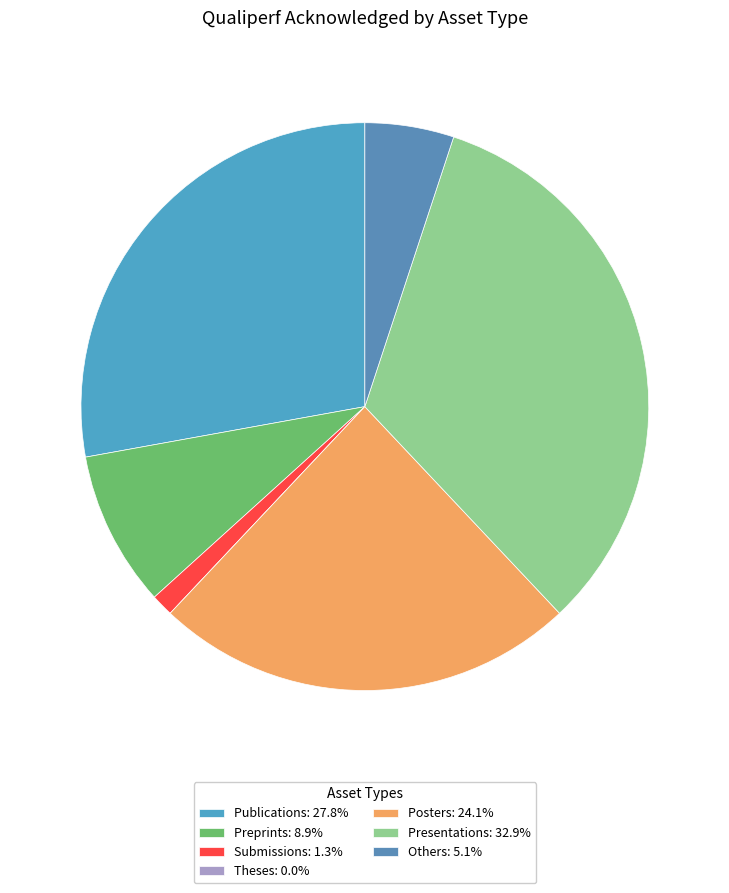

What is the smallest slice in the pie chart?

Theses